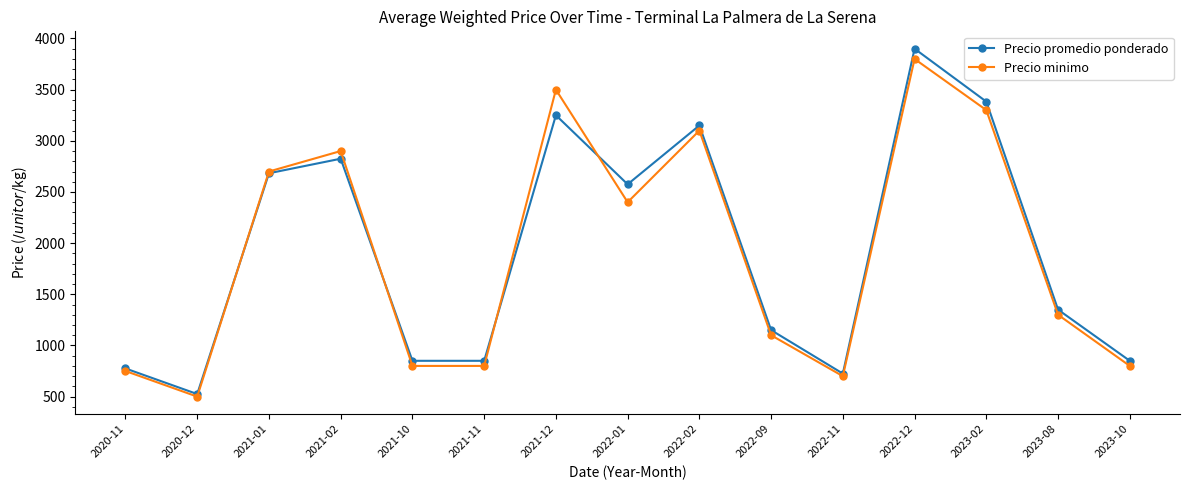

Which category has the lowest value in the Precio minimo series?

2020-12